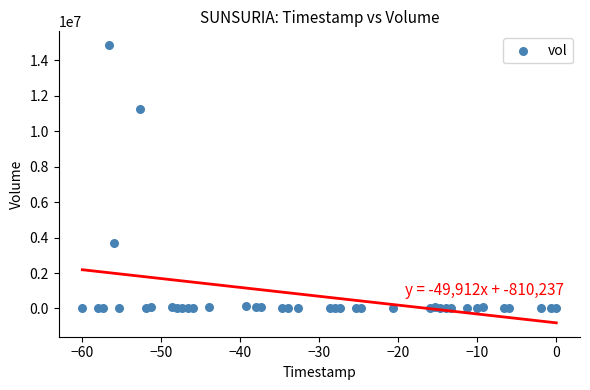

How many data points are displayed?

40